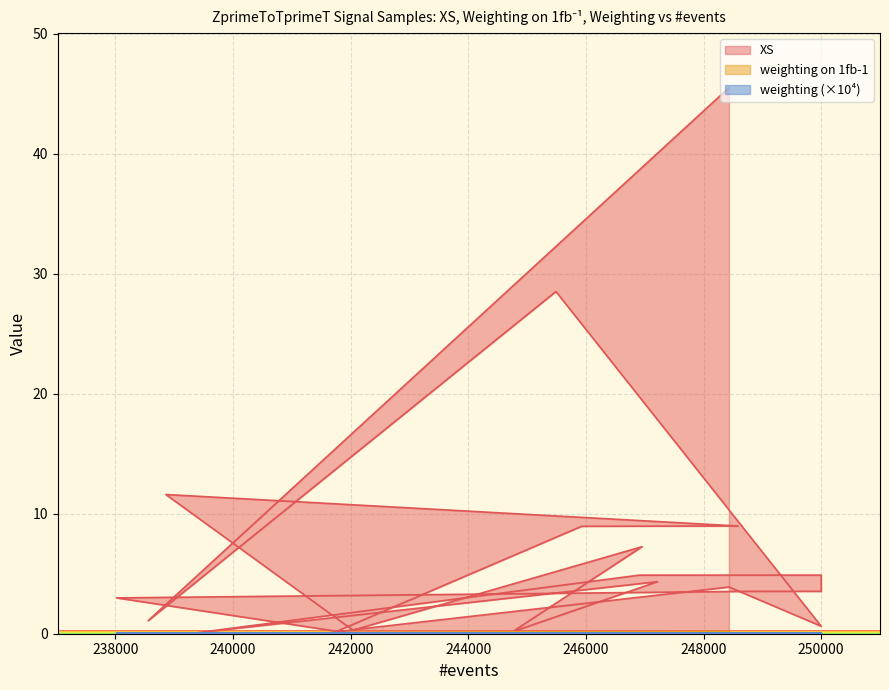

Does the chart display data point markers on the line(s)?

No